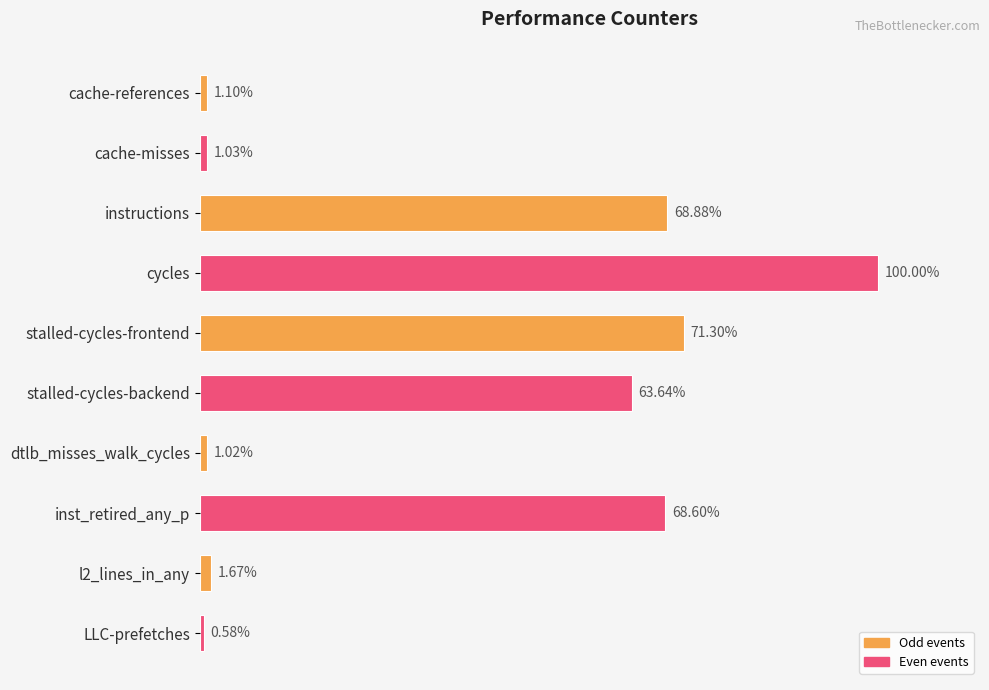

Where is the data nearest to the value 25811974637?

stalled-cycles-backend